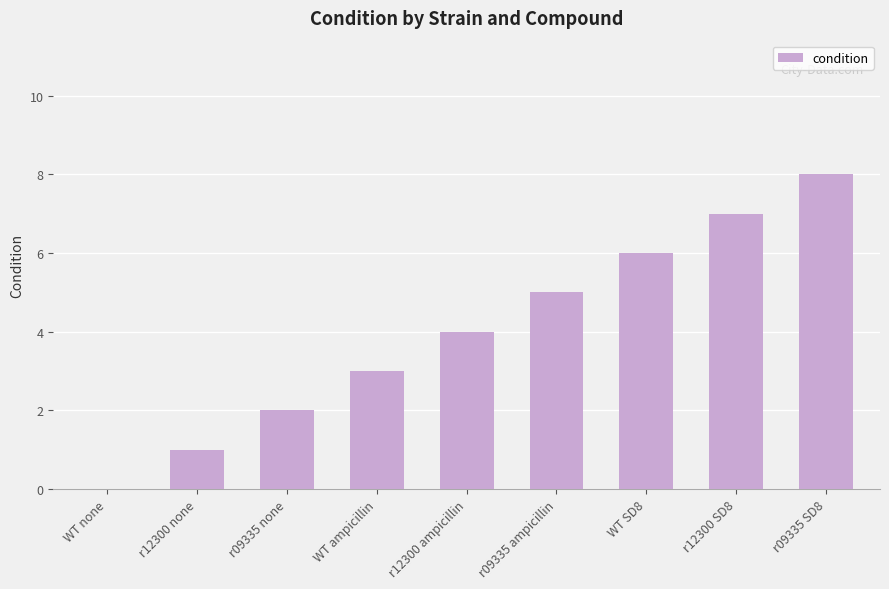

Which category has the highest value across all series?

r09335 SD8